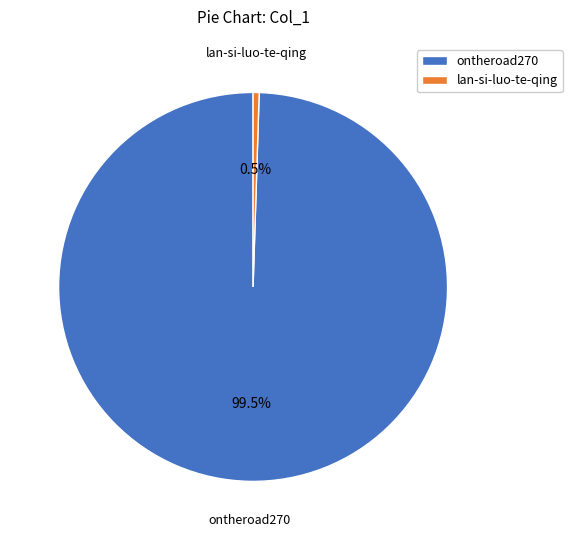

Which slice represents more than half of the pie?

ontheroad270